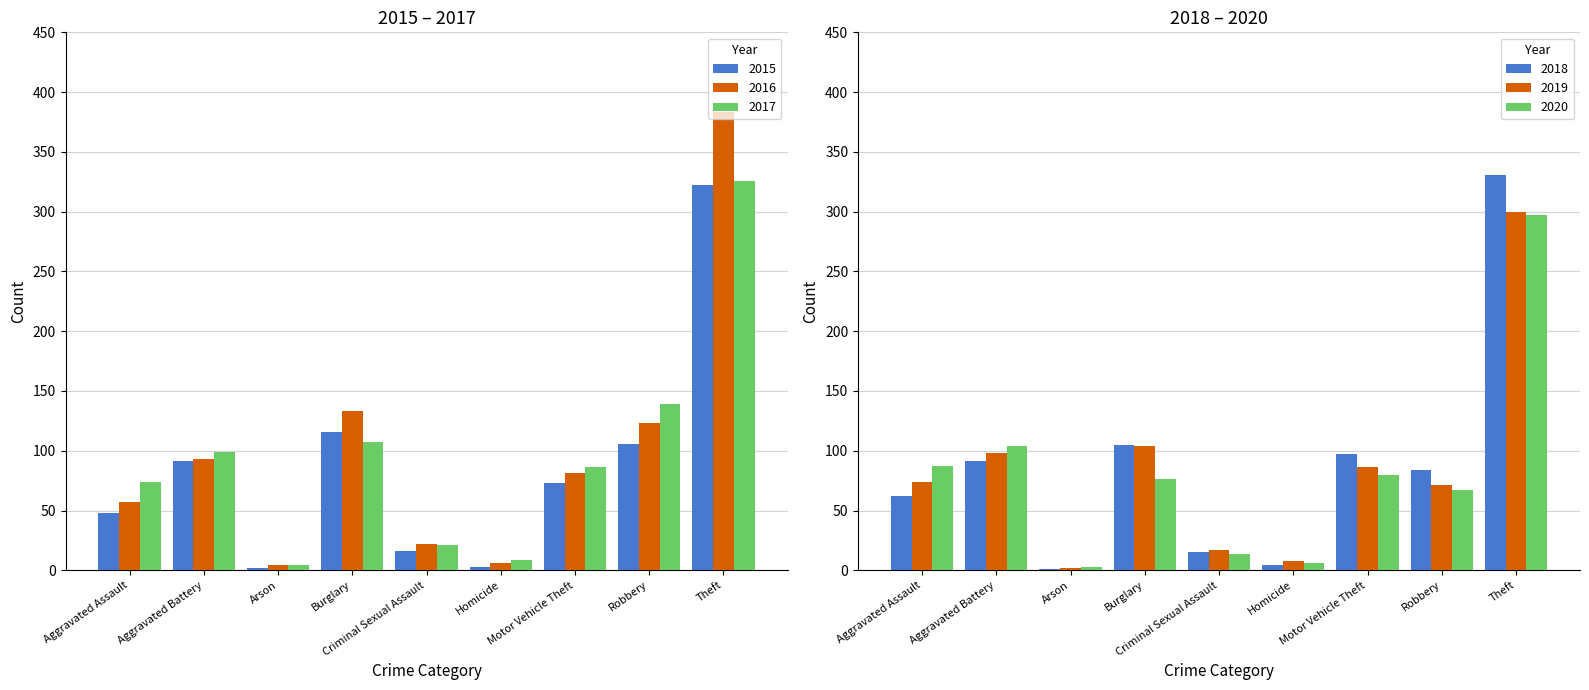

At which category does the chart reach its minimum across all series?

Arson